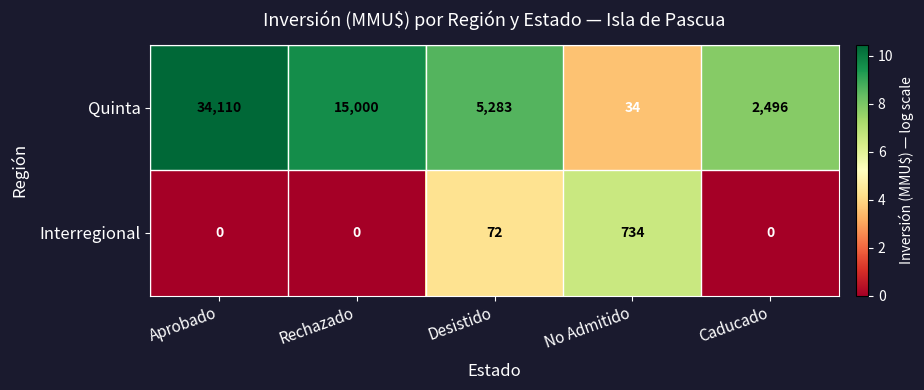

At how many categories does at least one series exceed 2?

5